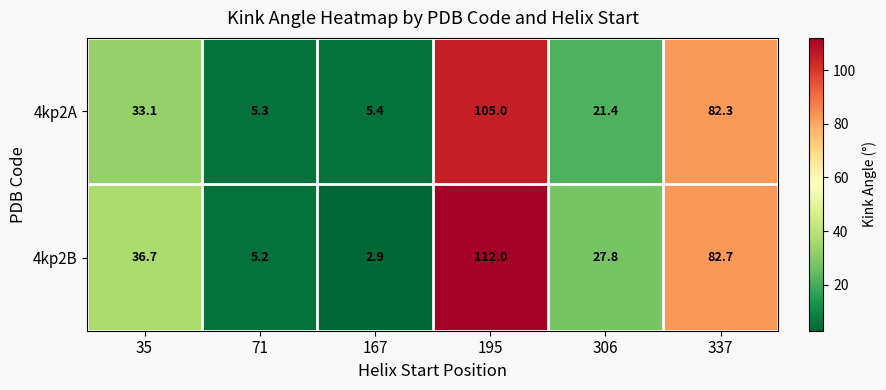

List the series in order of their overall mean, lowest first.

4kp2A, 4kp2B